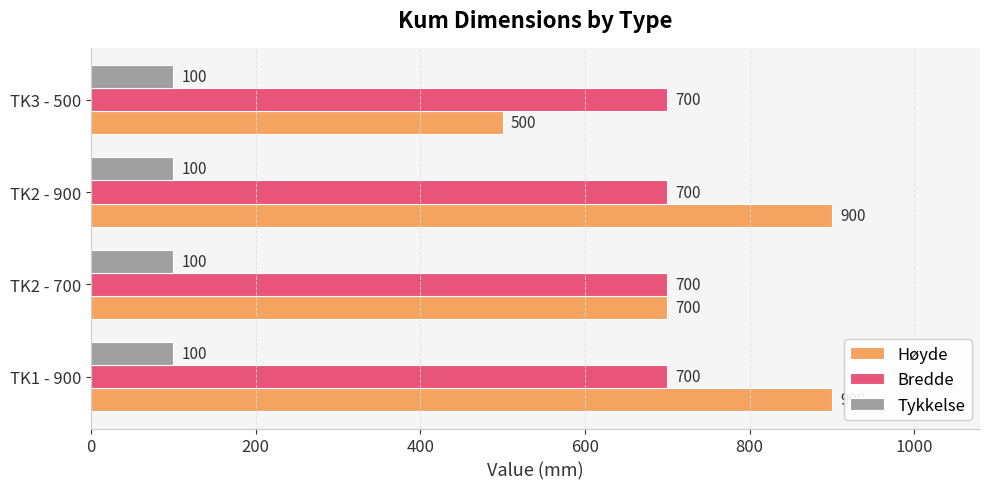

Which series has the largest range (max minus min)?

Høyde